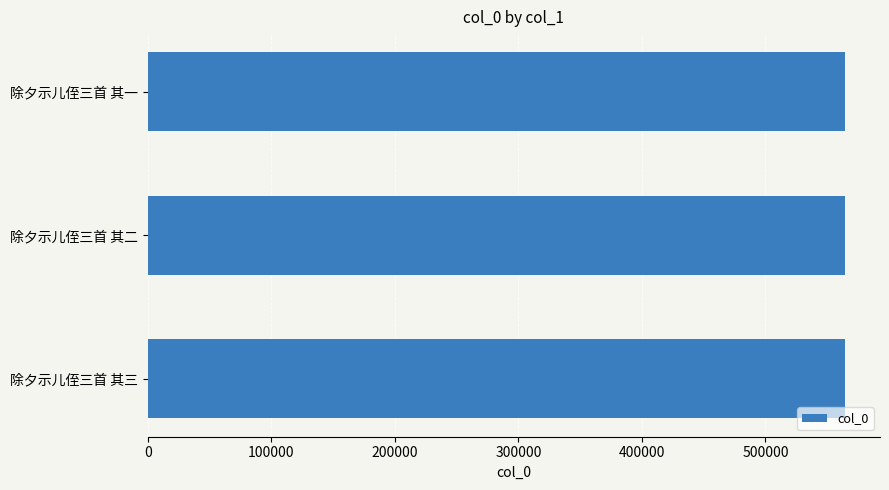

What is the difference between the maximum and minimum values?

2